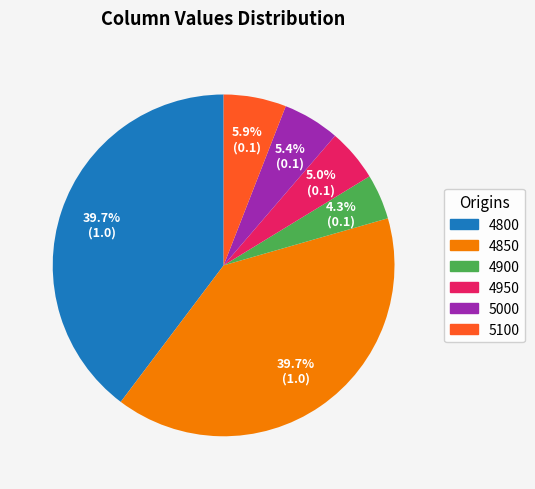

Does 4850 account for over 50% of the chart?

No